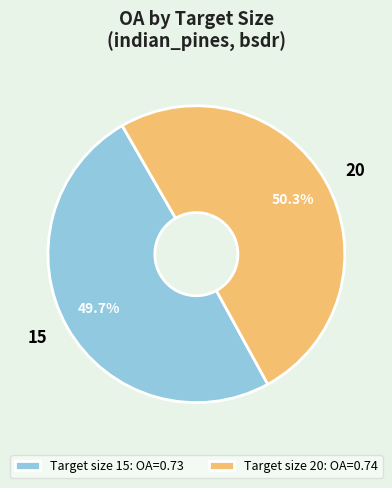

Which category has the biggest portion of the pie?

Target size 20: OA=0.74